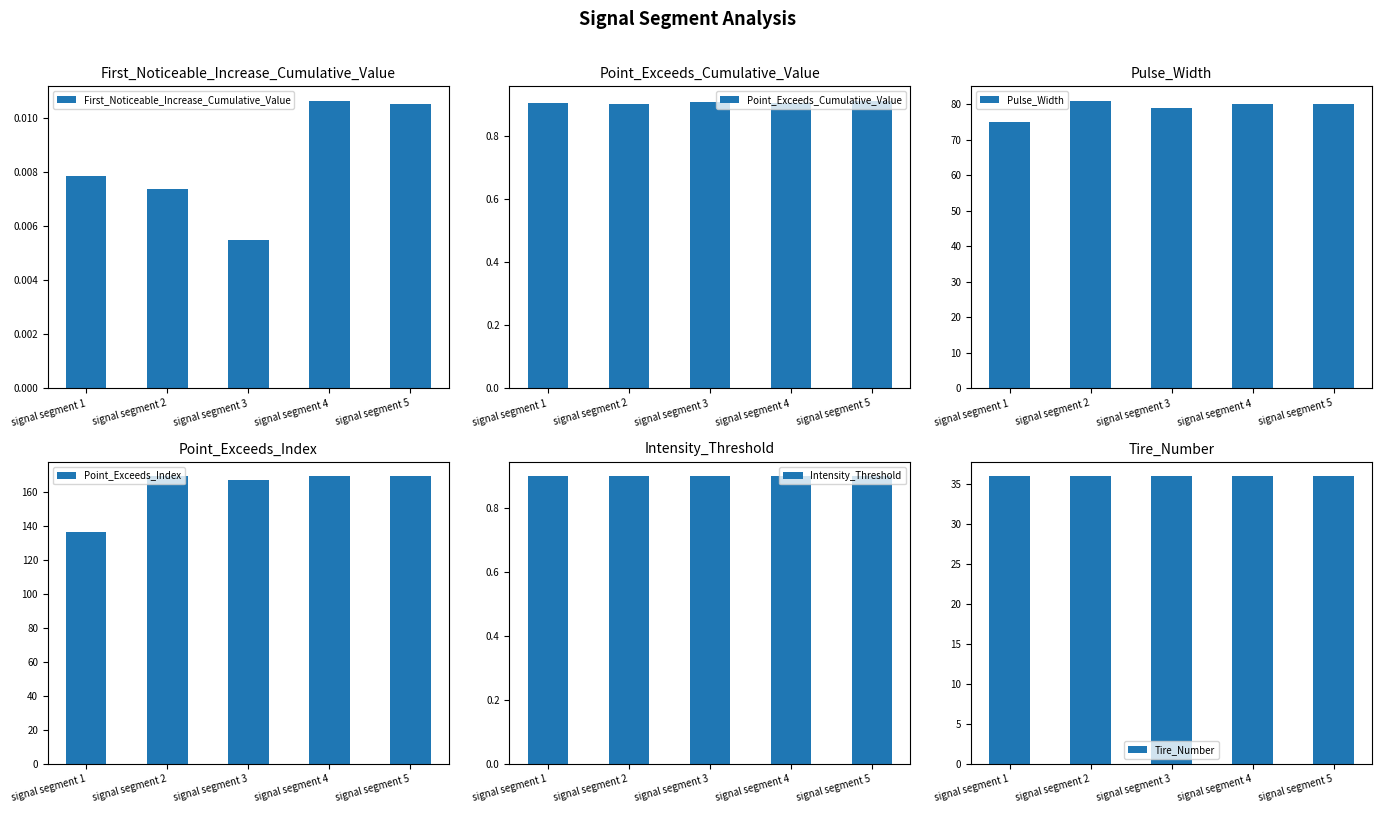

What is the sum of the Intensity_Threshold values at signal segment 2 and signal segment 4?

1.8